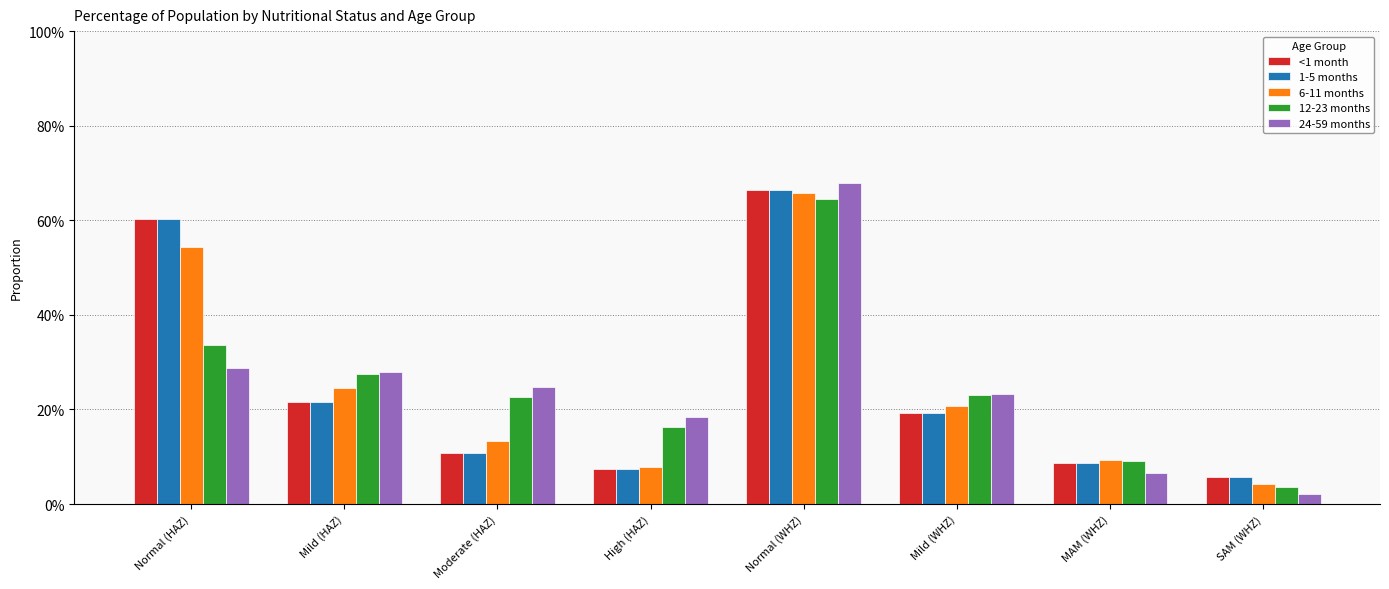

Is the value of <1 month at High (HAZ) greater than the value of 24-59 months at Normal (WHZ)?

No